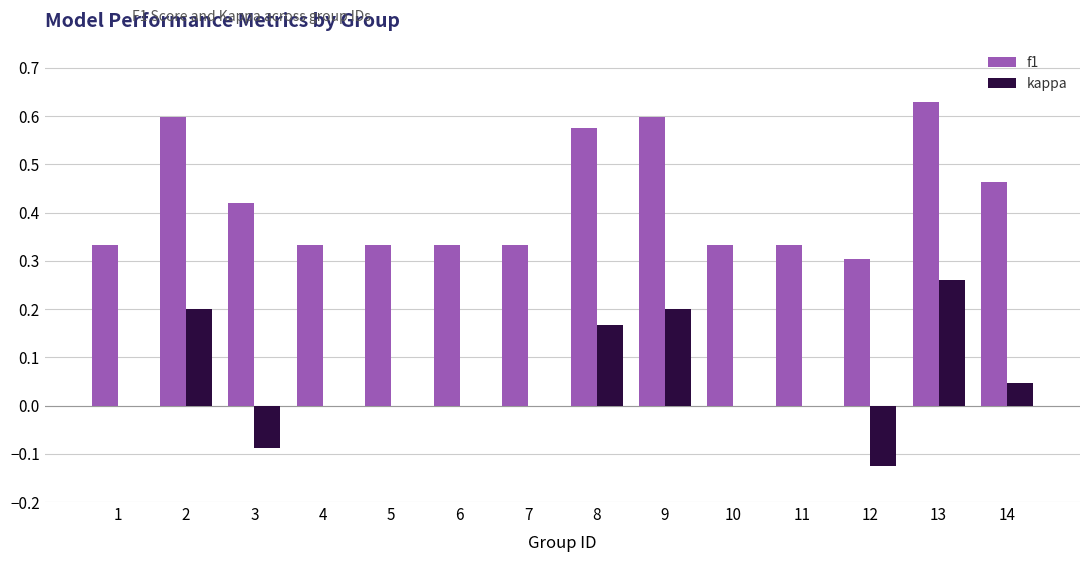

The kappa series shows 0.1 at 9. True or false?

False